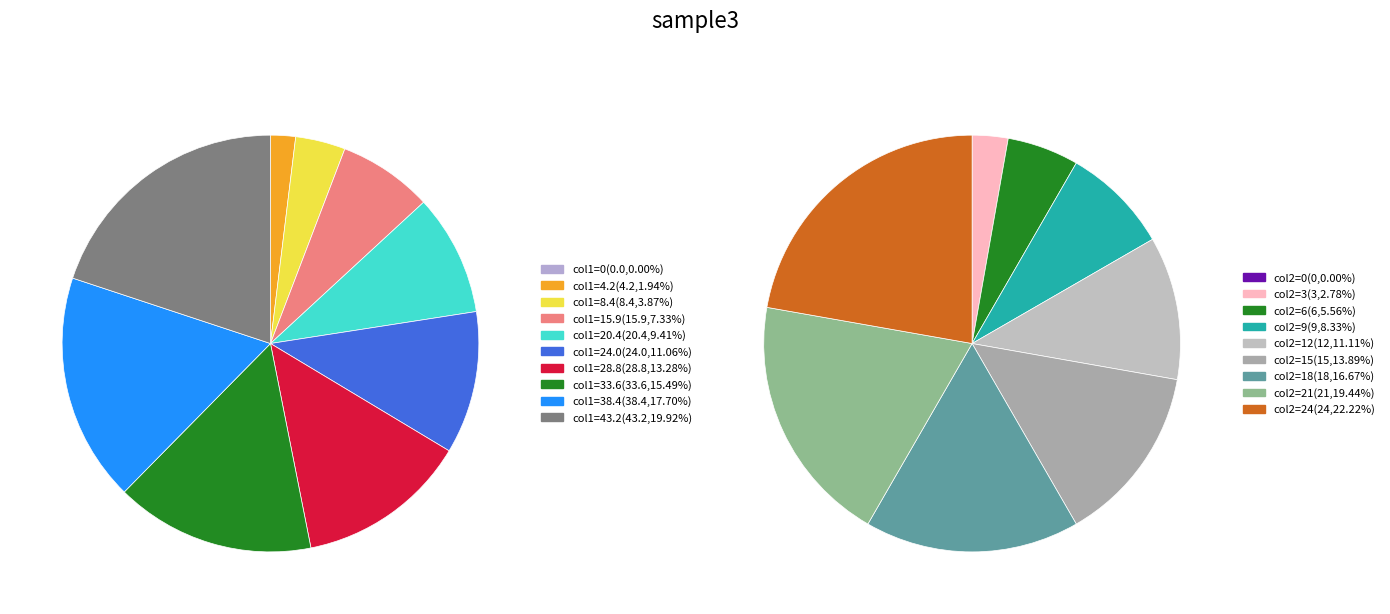

Is it true that 6 is 1% of the pie?

False